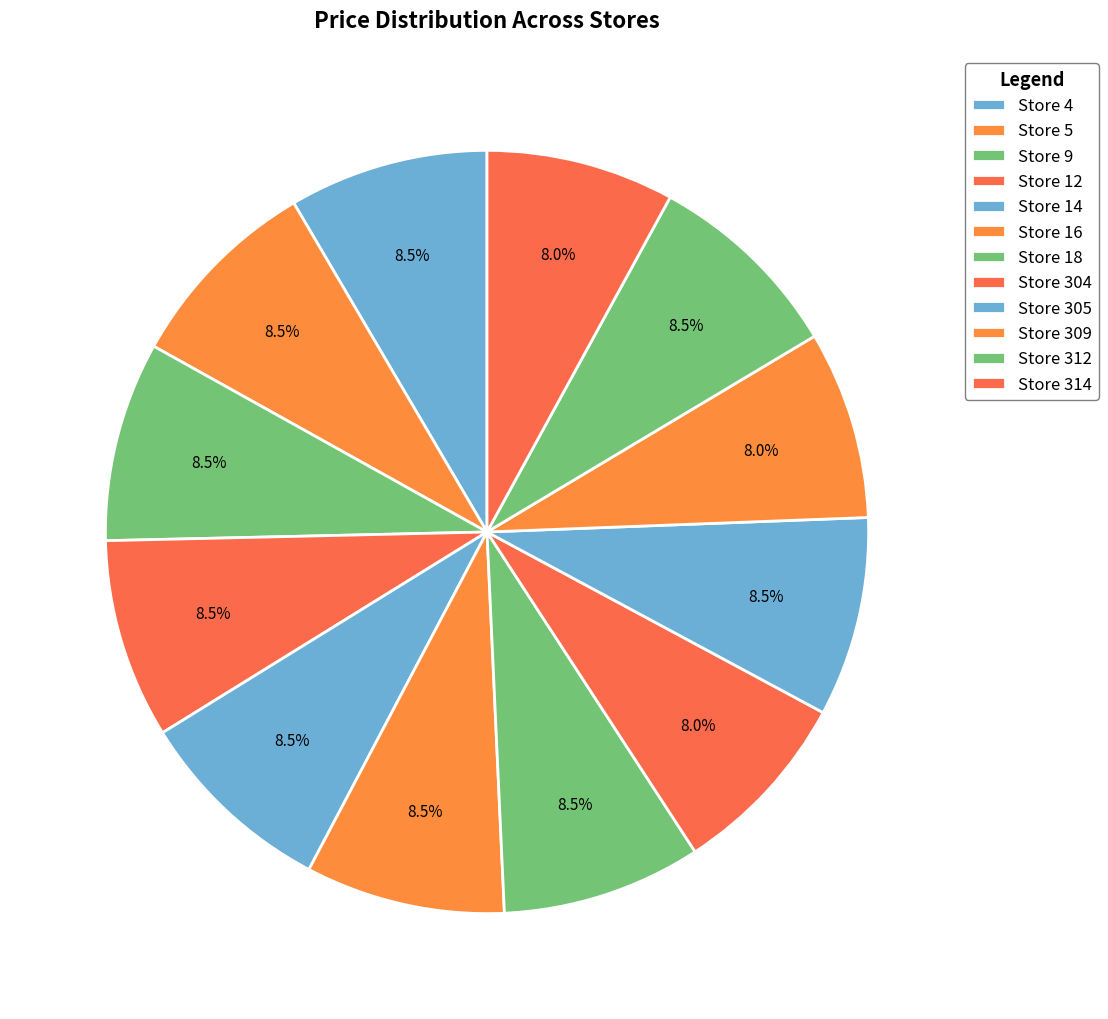

How many slices are in this pie chart?

12